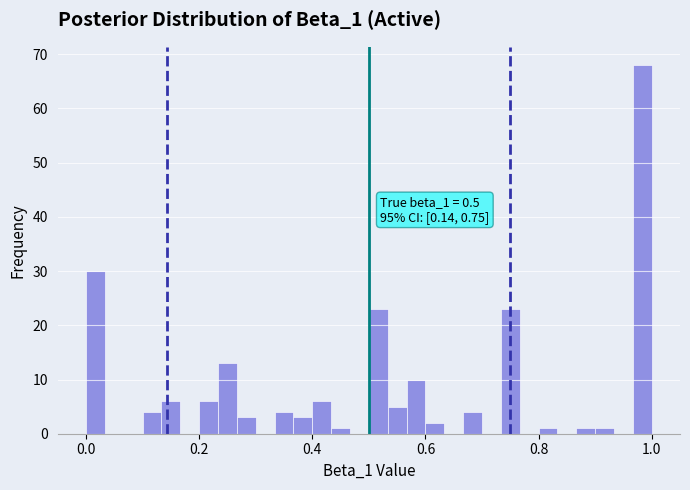

Around what value on the x-axis is the tallest bar? Give the approximate position of its centre, as read against the axis.

0.98